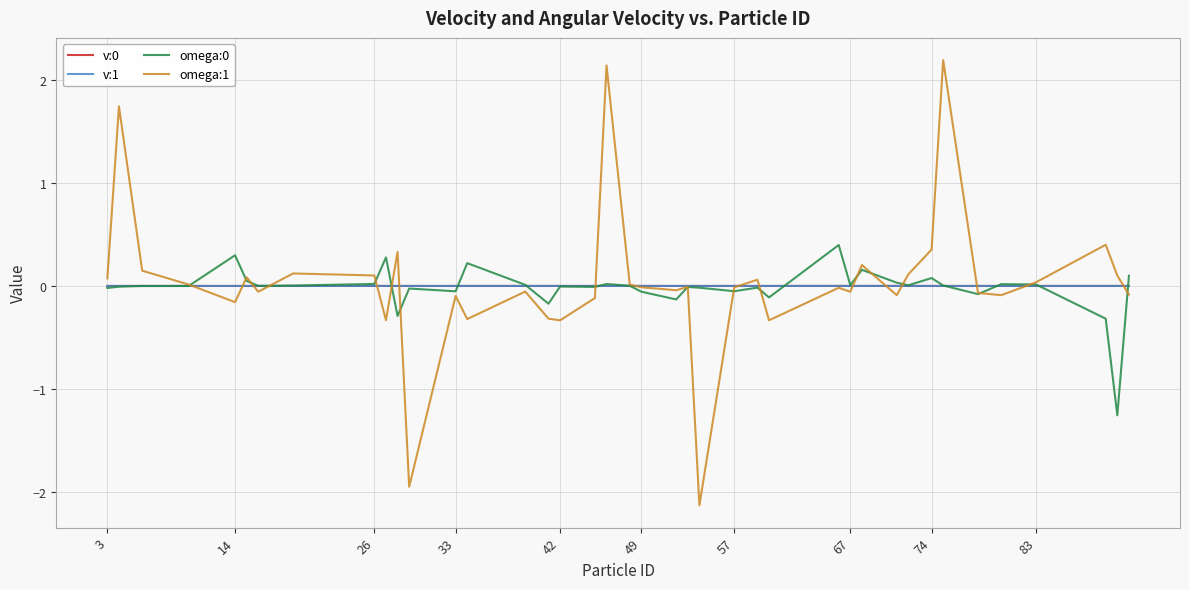

True or false: v:1 has more than 0 points higher than both neighbors.

True